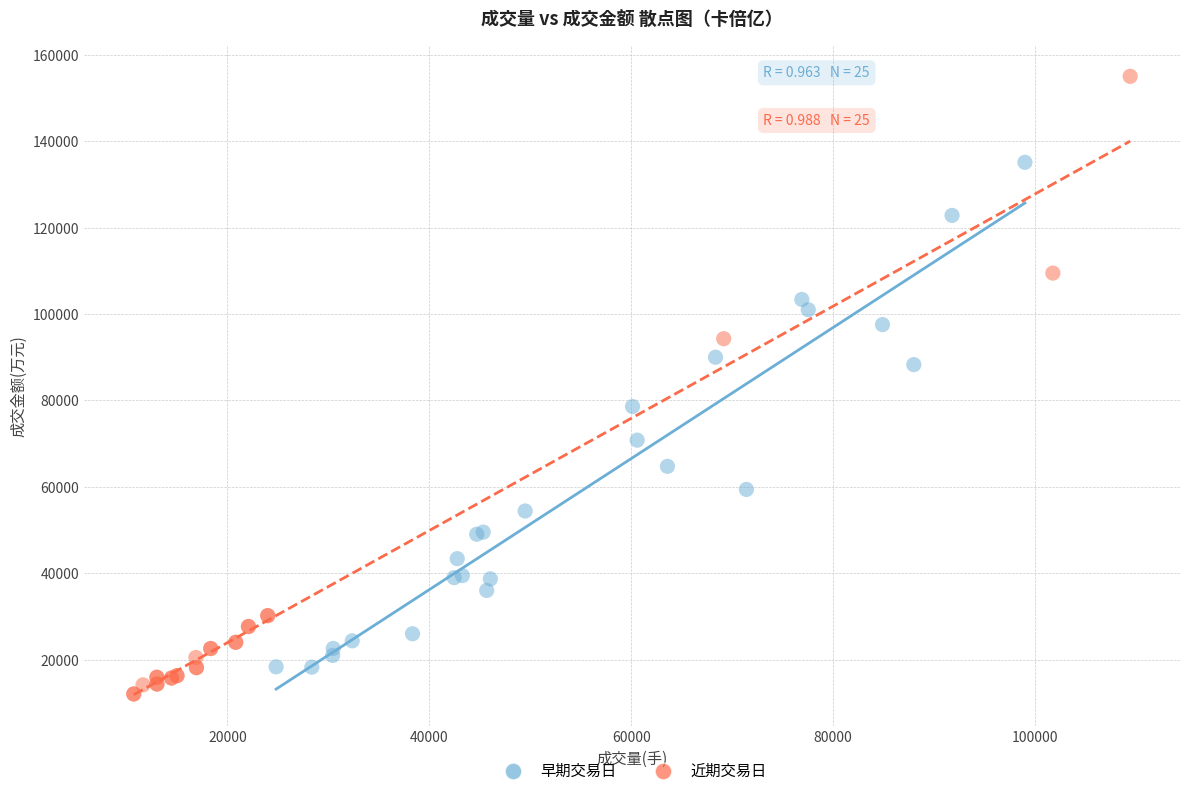

Which series has the largest Y range (max minus min)?

近期交易日